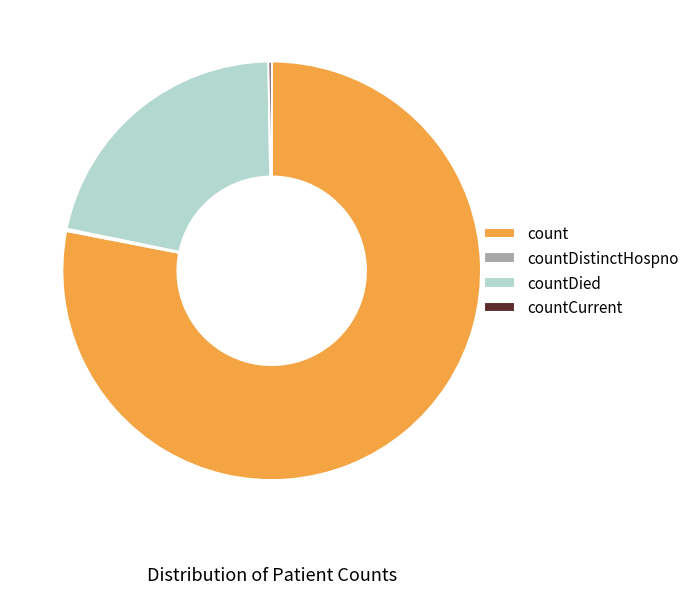

True or false: countDied accounts for 30% of the total.

False